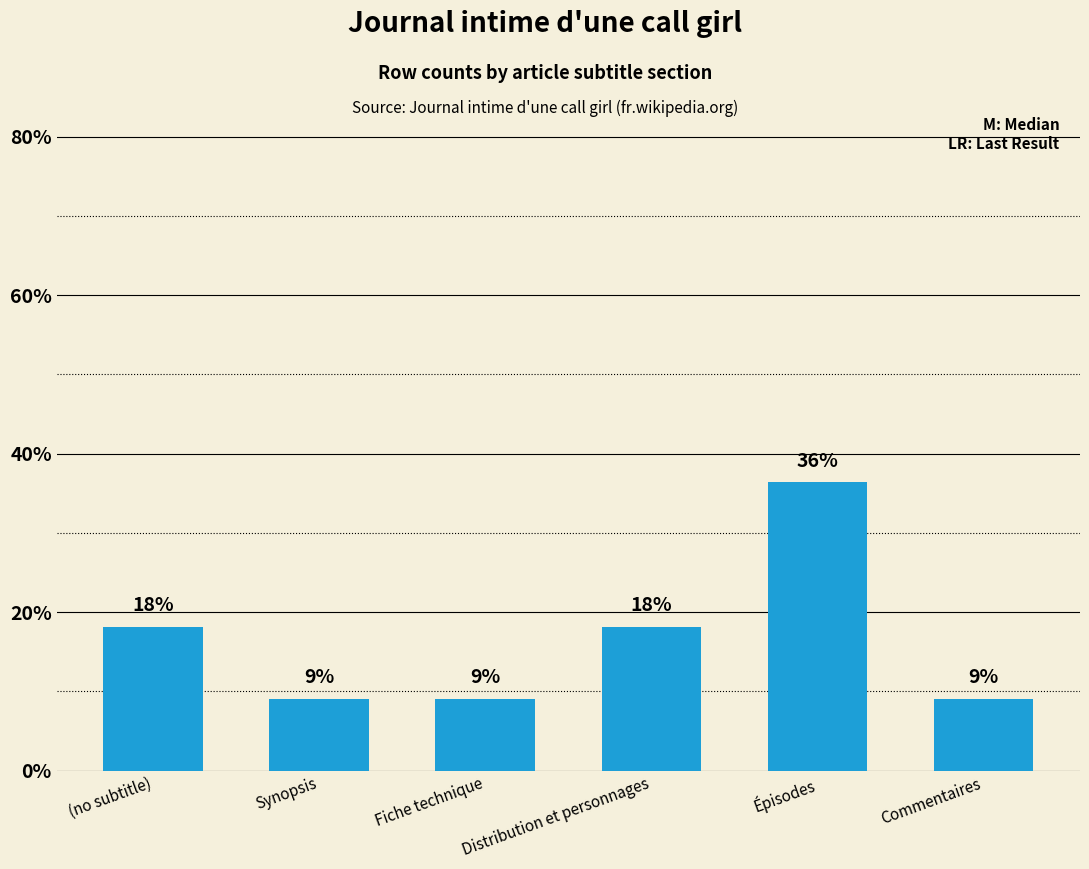

What is the change in value from (no subtitle) to Synopsis?

-9.1